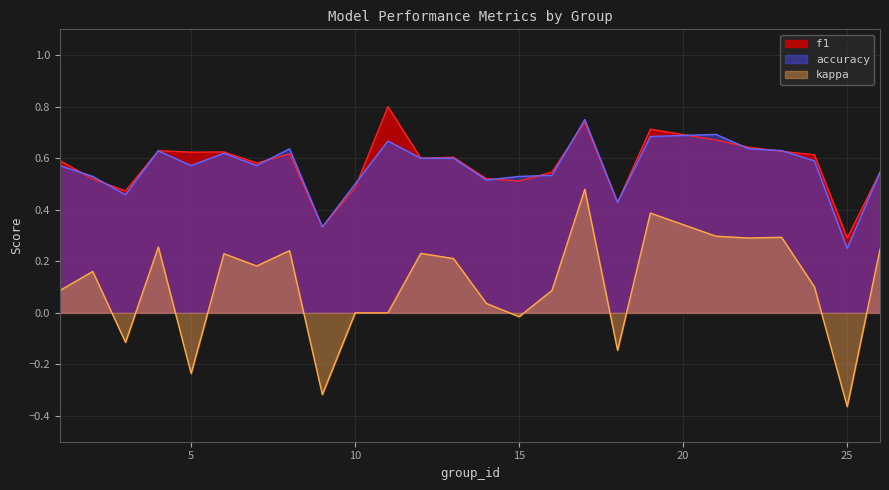

What are all the series names shown in the legend?

f1, accuracy, kappa